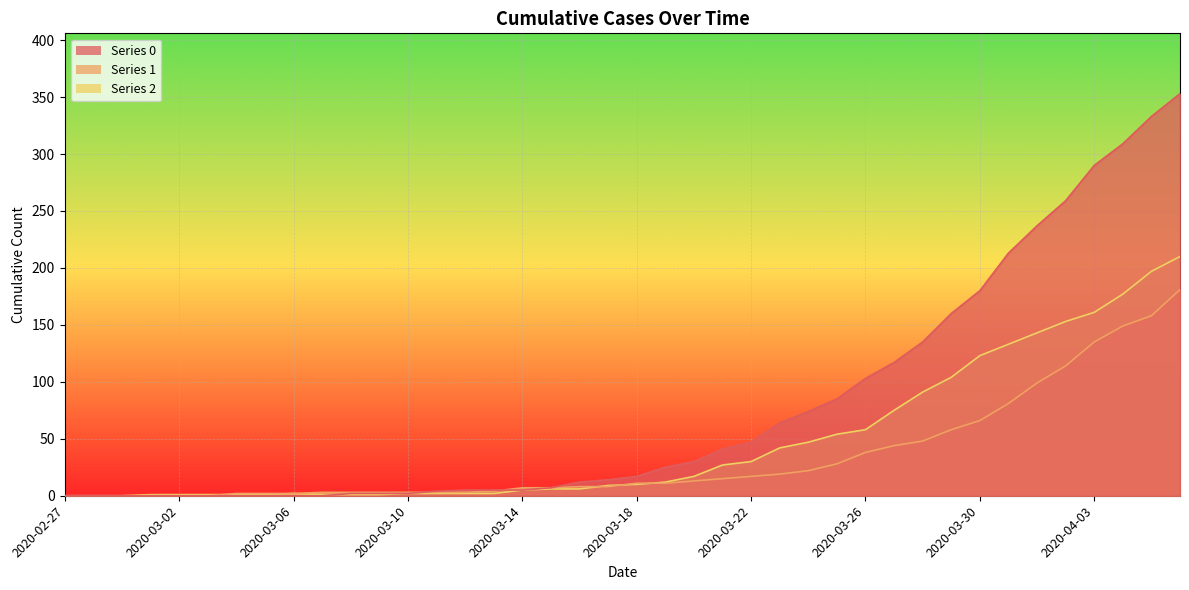

What is the average value of the 2 series?

48